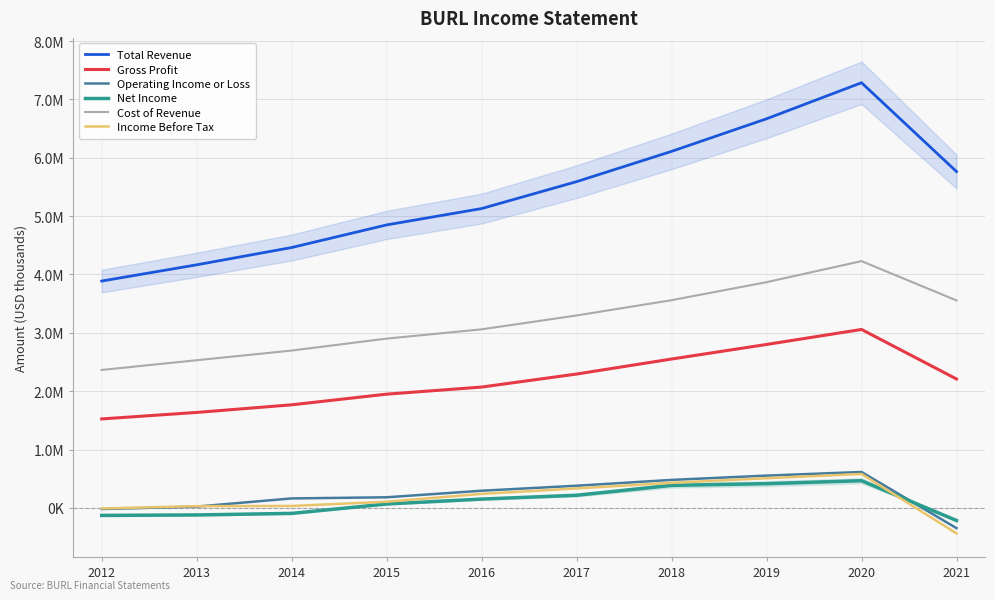

Between 2016 and 2019, which series saw the biggest shift?

Total Revenue